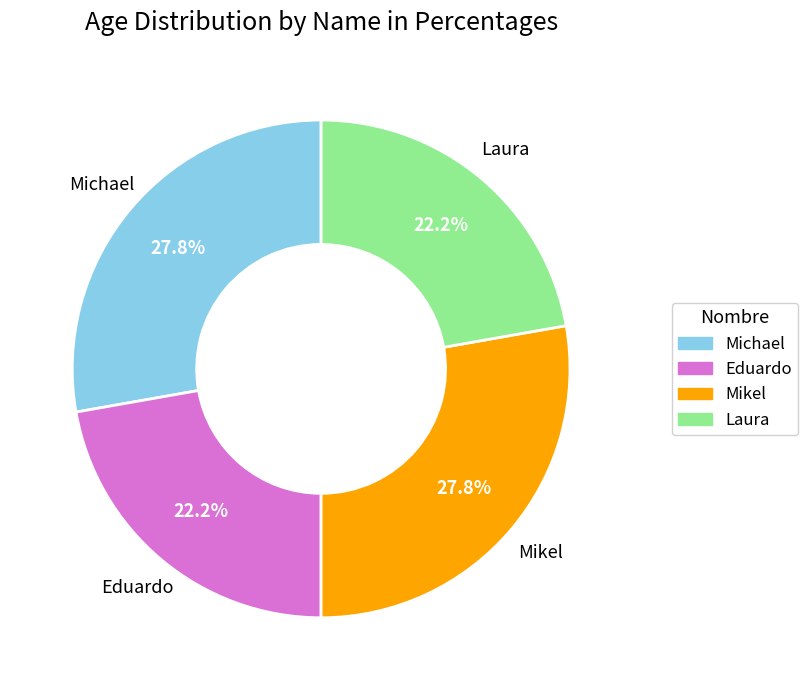

What percentage is the Eduardo slice, to the nearest percent?

22%